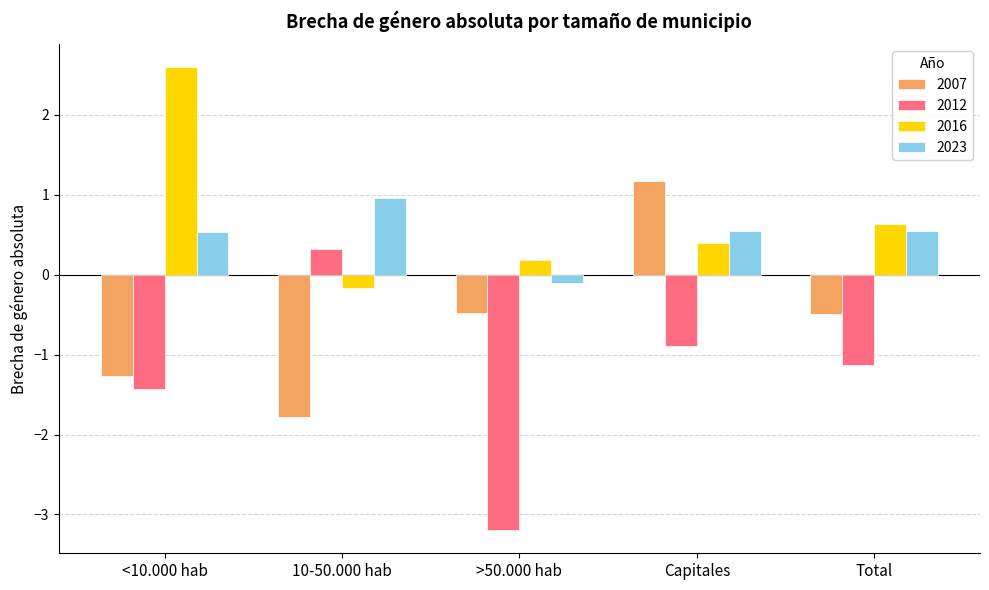

What is the minimum value shown in the chart?

-3.2